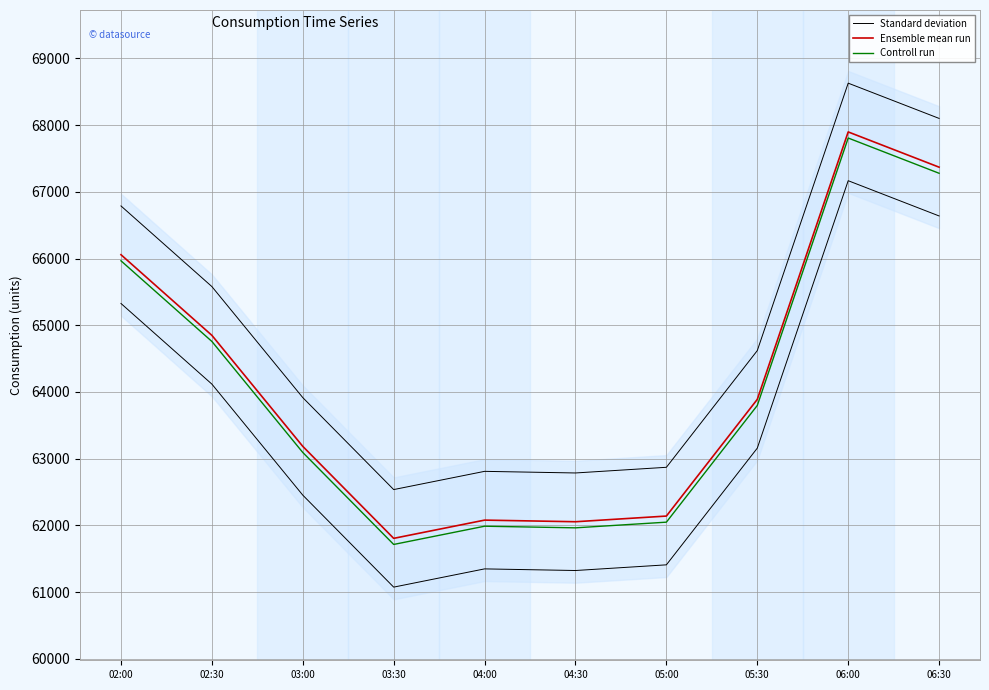

True or false: Standard deviation and Controll run cross at least once.

False